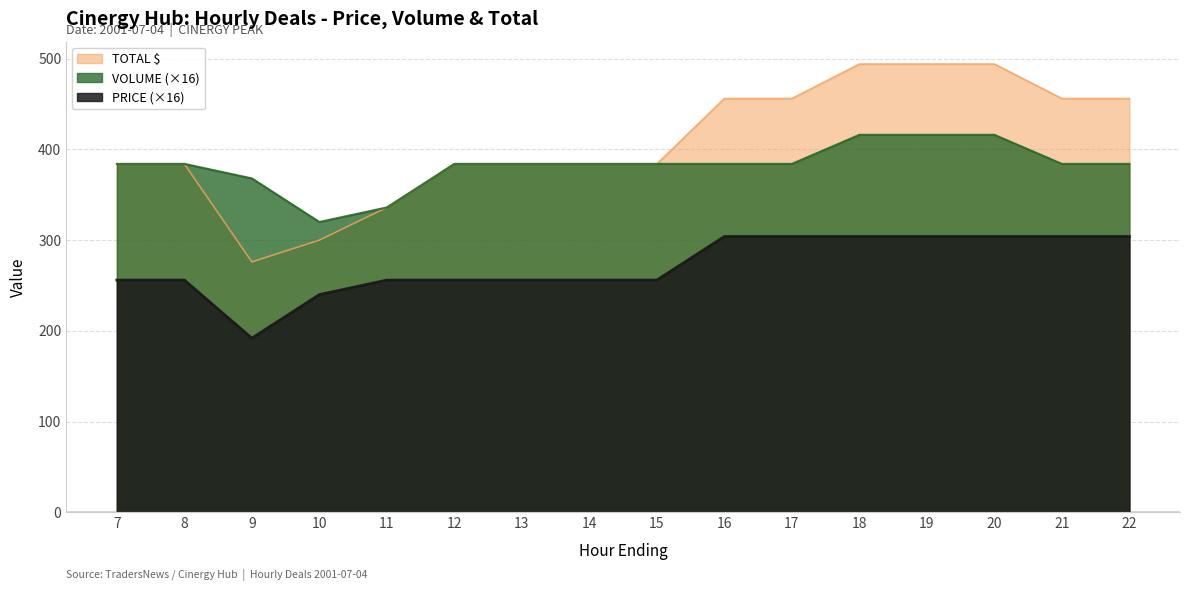

Which category has the highest value in the VOLUME series?

18